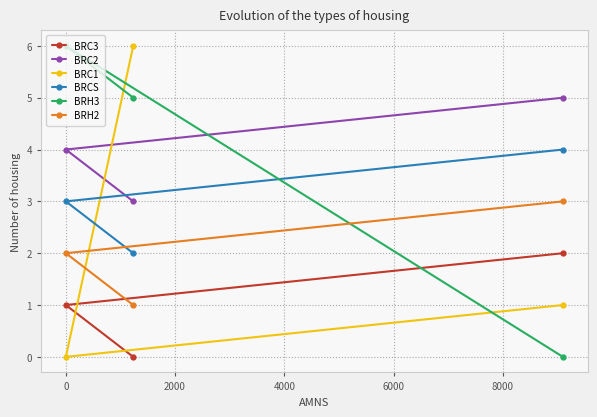

Rank the series by their maximum value, from lowest to highest.

BRC3, BRH2, BRCS, BRC2, BRC1, BRH3